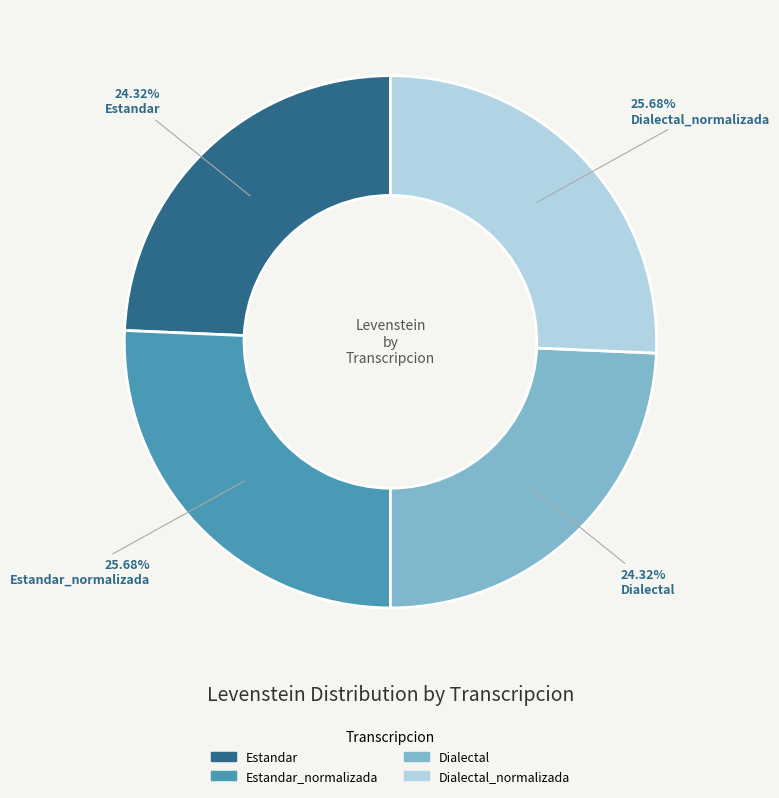

Is there a majority slice in this chart?

No